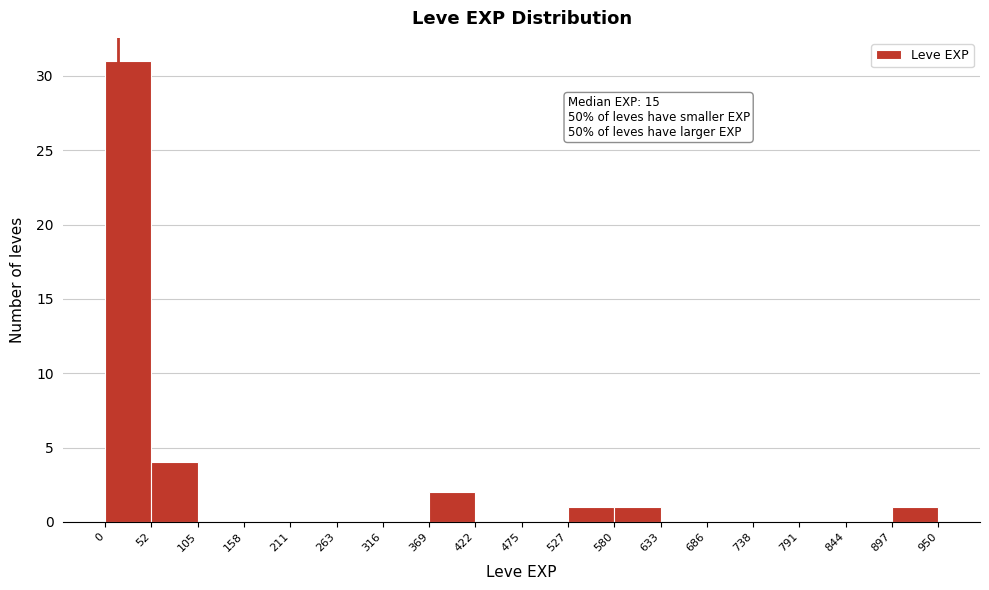

Over which range of the x-axis is the bar tallest?

0 to 52